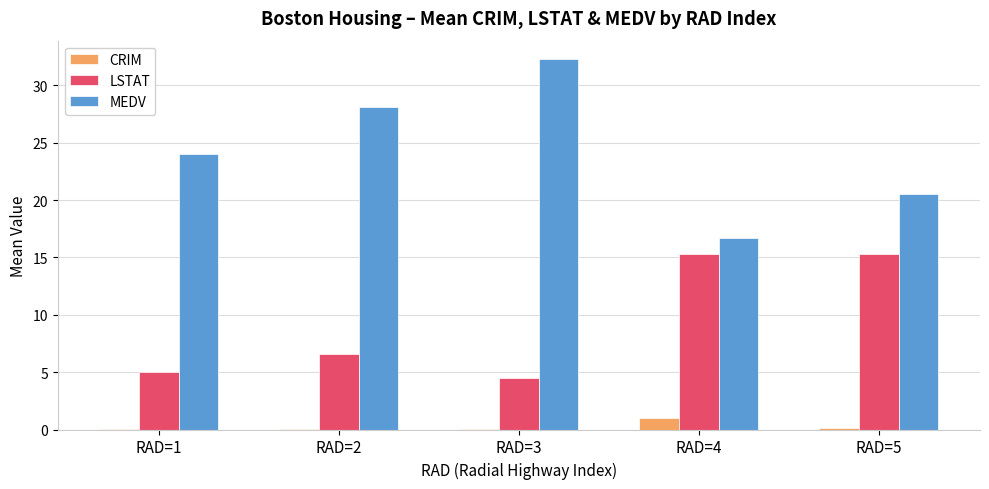

How many groups of bars are there?

5